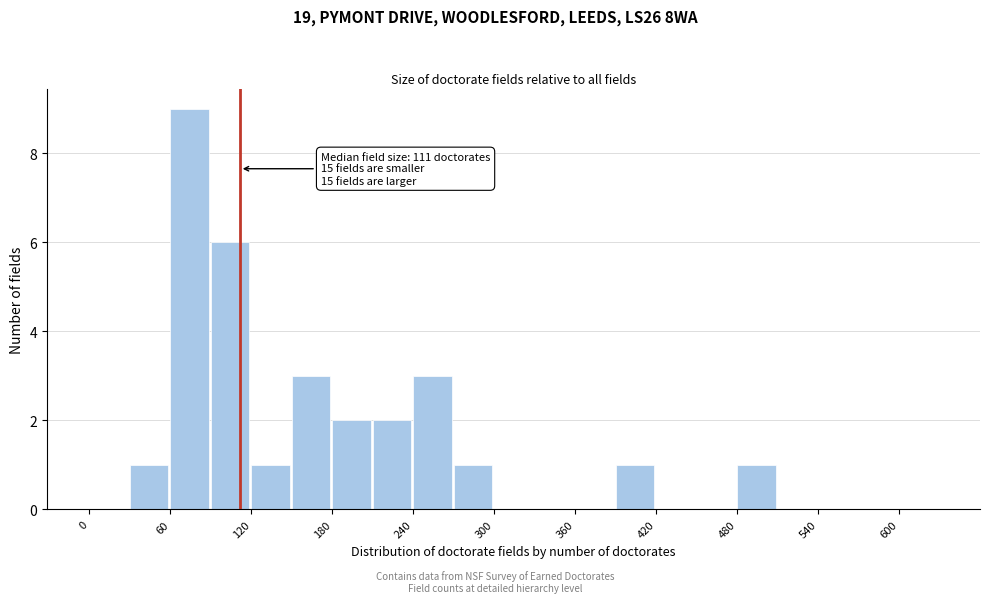

Read against the x-axis, roughly where is the centre of the tallest bar?

70